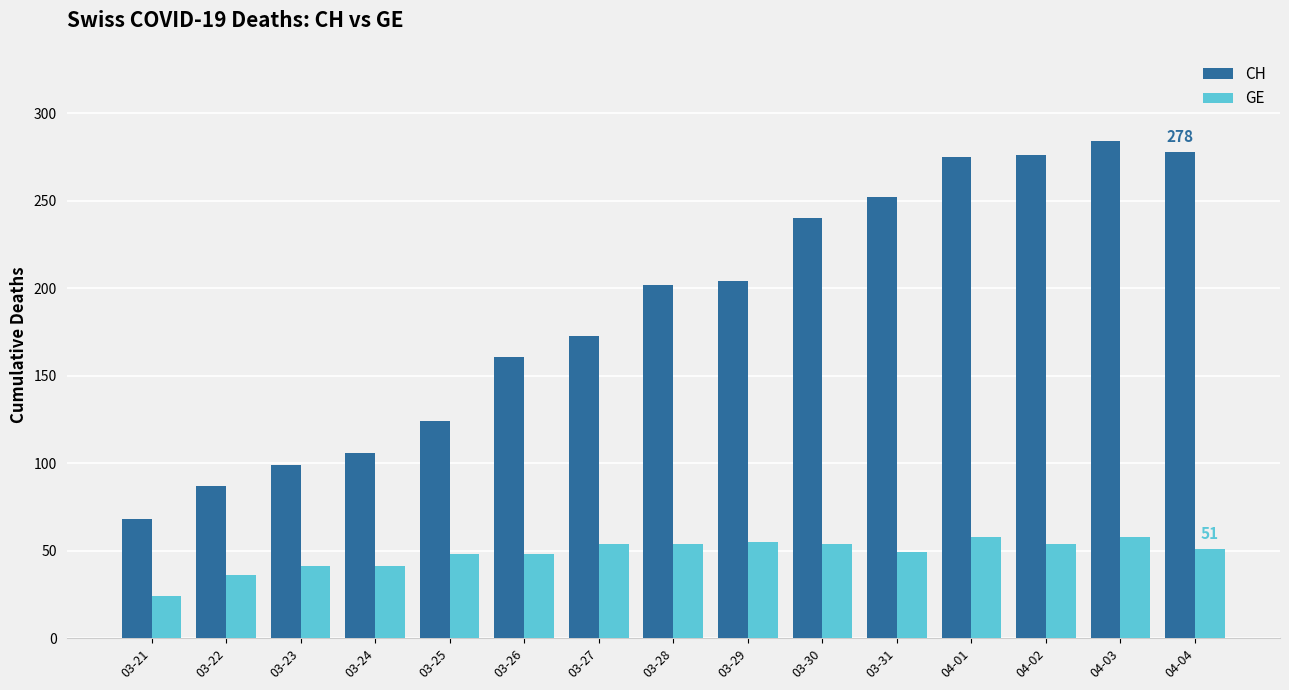

What is the sum of all GE values?

725